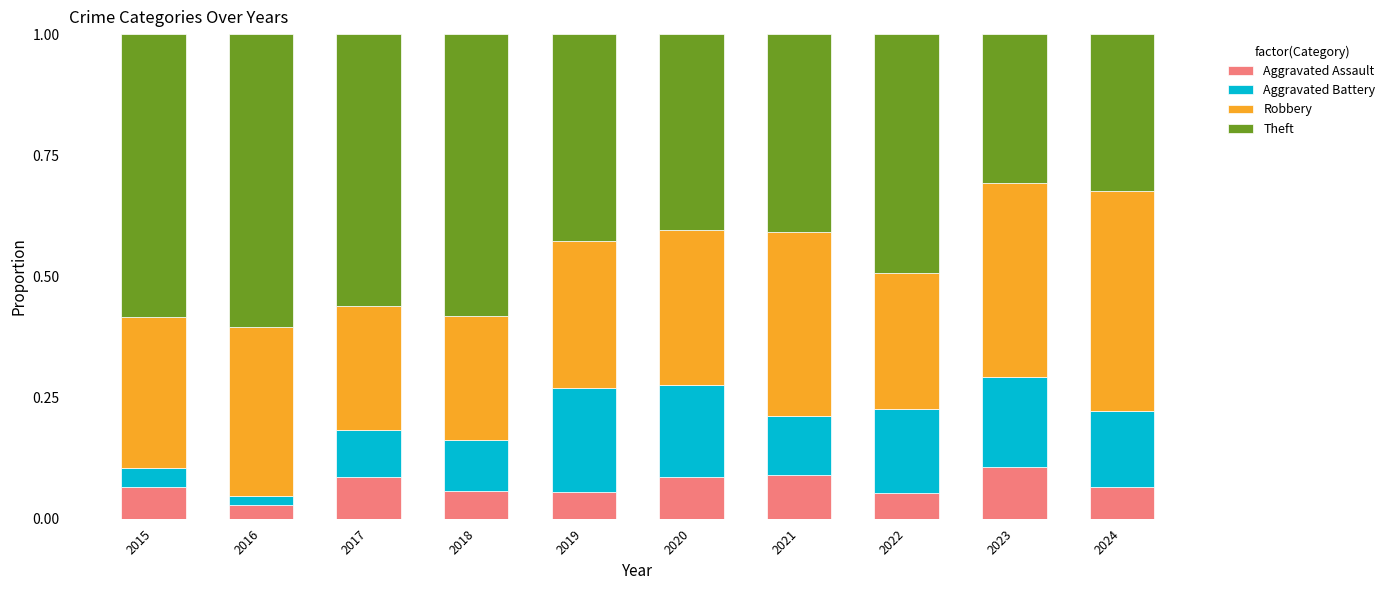

The value of Aggravated Assault at 2019 is 0.1. True or false?

True